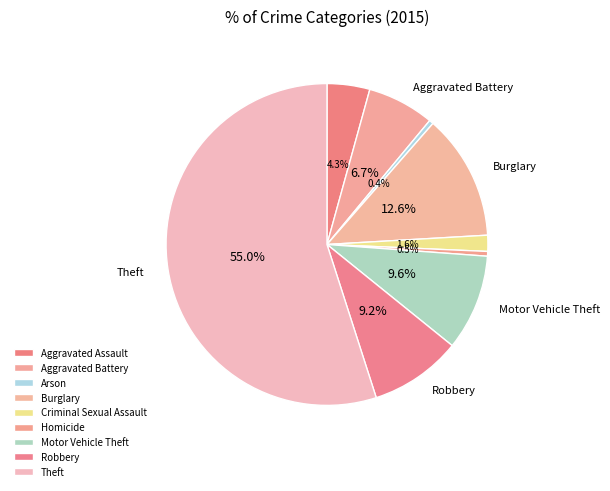

The Criminal Sexual Assault slice represents 2% of the pie. True or false?

True